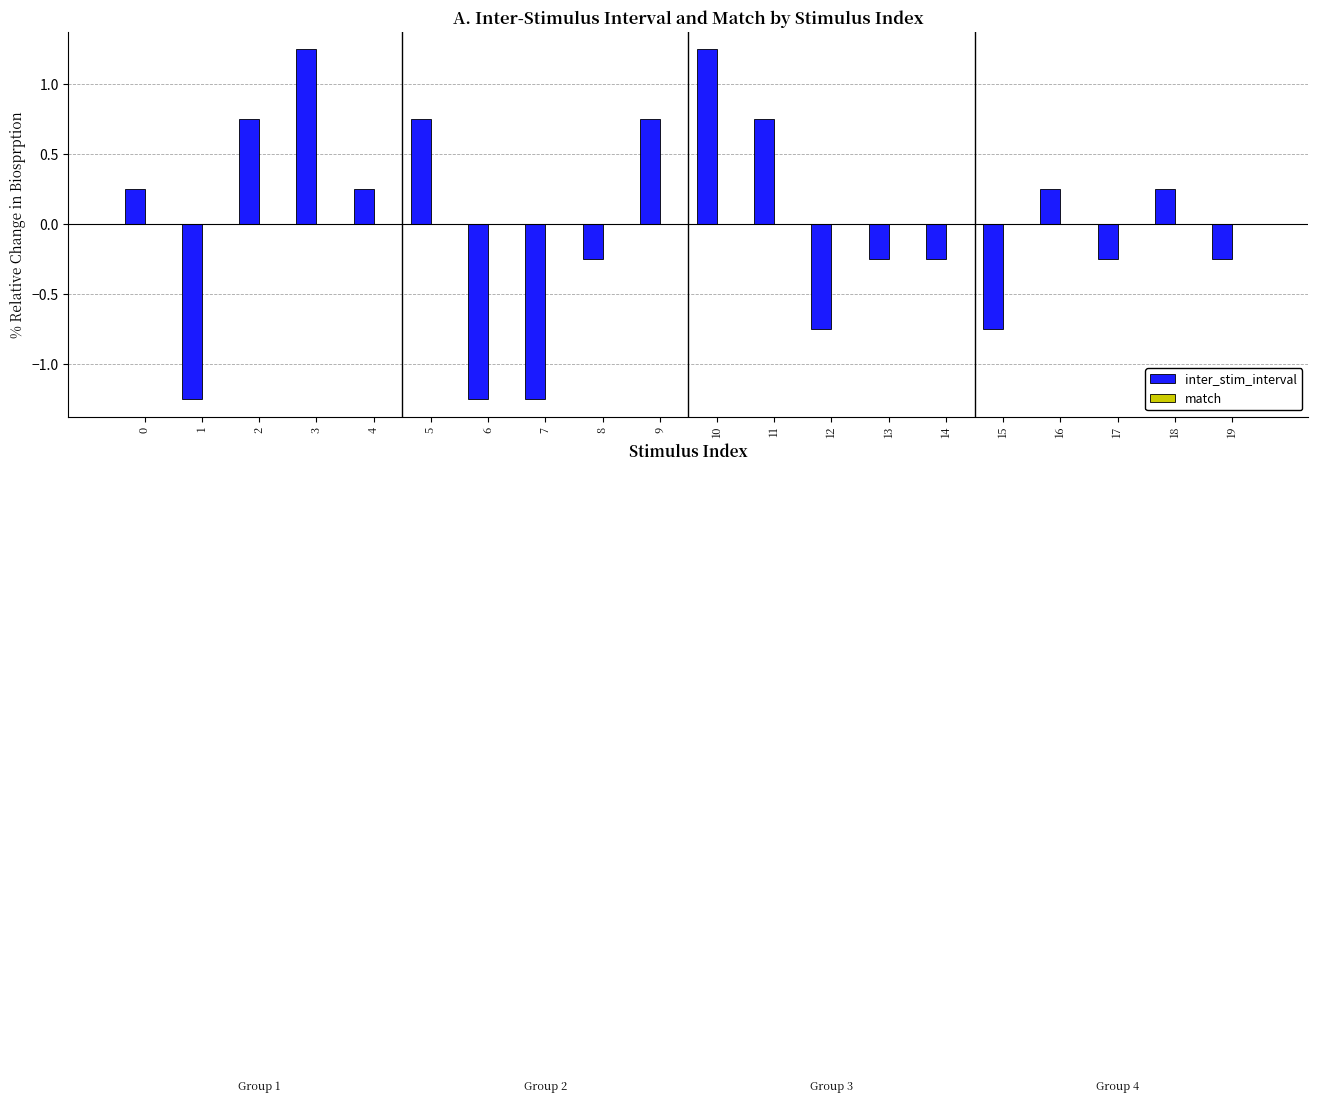

What is the change in value from 9 to 17?

-1.0